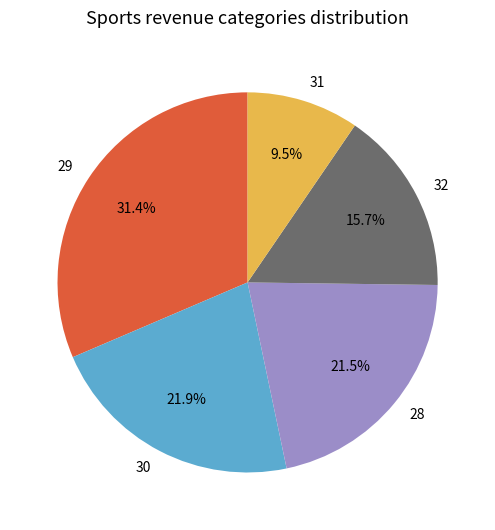

What percentage do 32 and 28 together represent?

37.2%